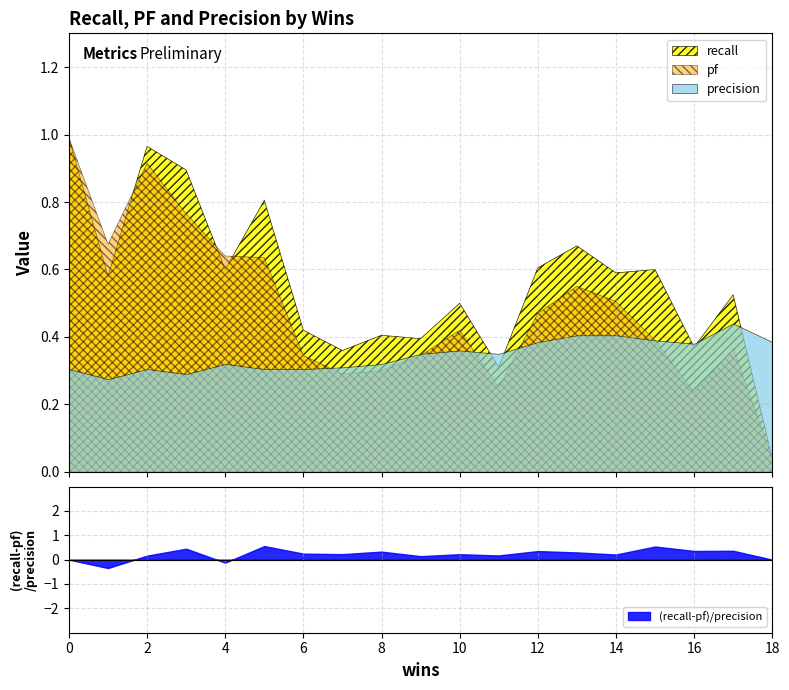

How many distinct data groups are displayed?

3